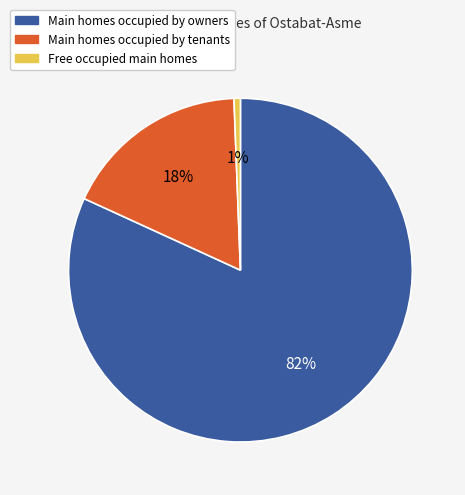

What is the smallest slice in the pie chart?

Free occupied main homes